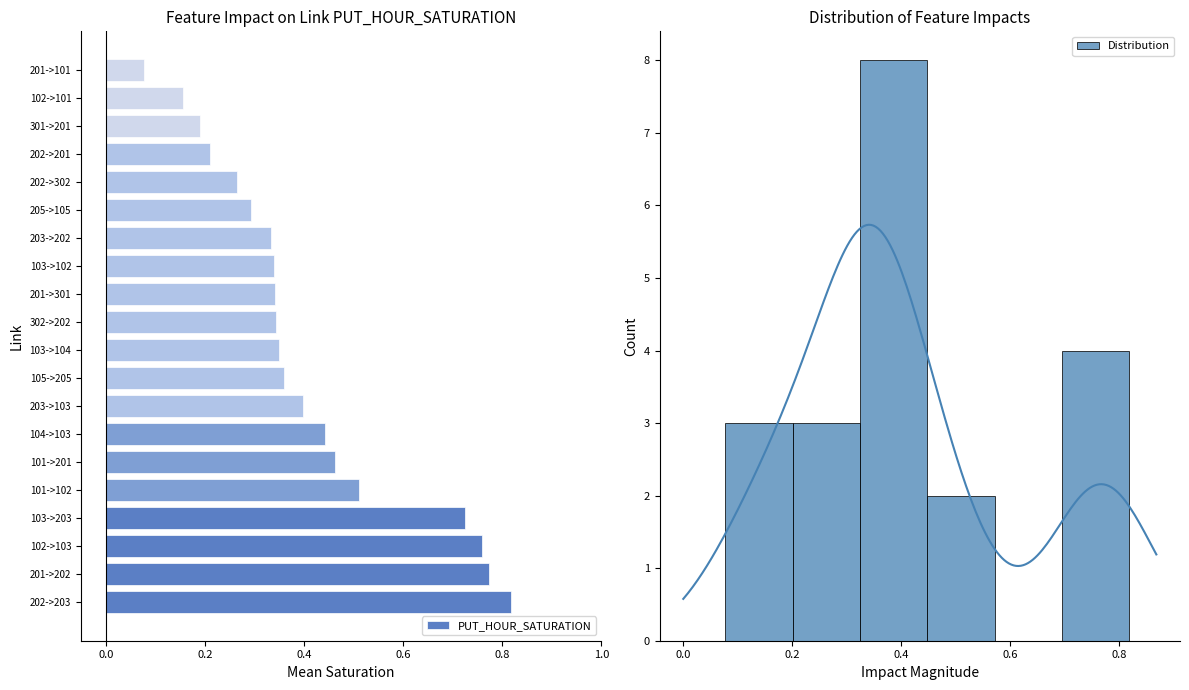

What is the value of the 4th bar from the left?

0.7